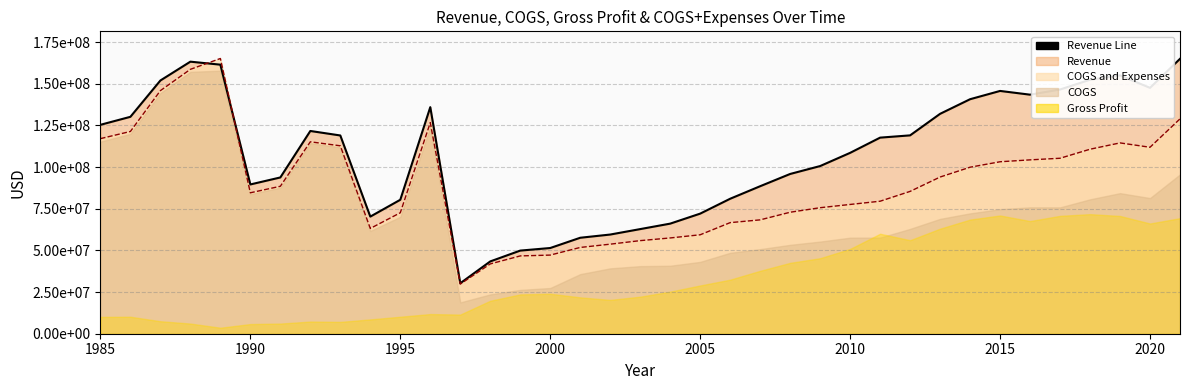

What is the value of the Revenue Line point at the 28th from the left?

119062000